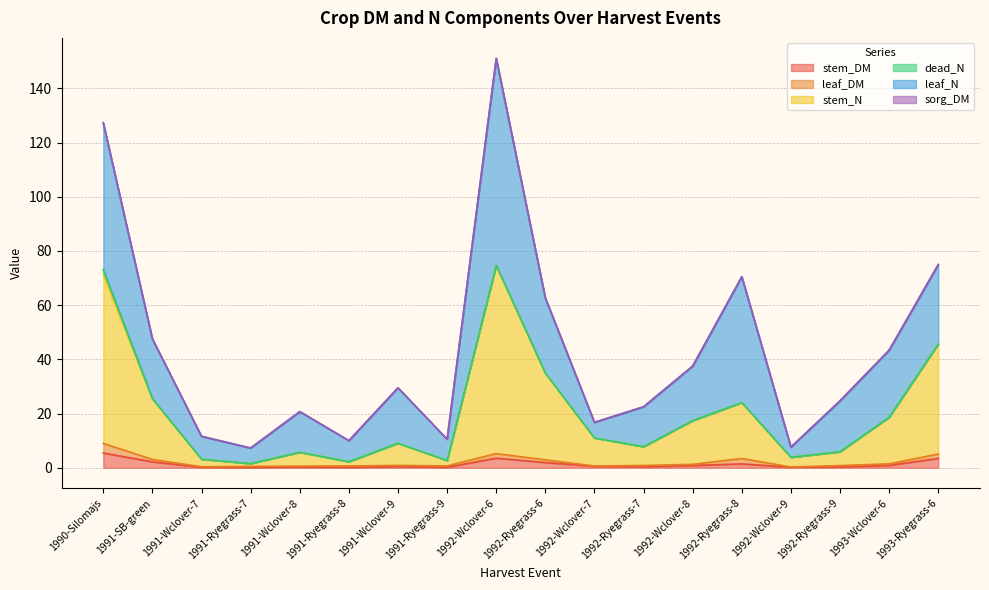

At how many categories does at least one series exceed 35?

4